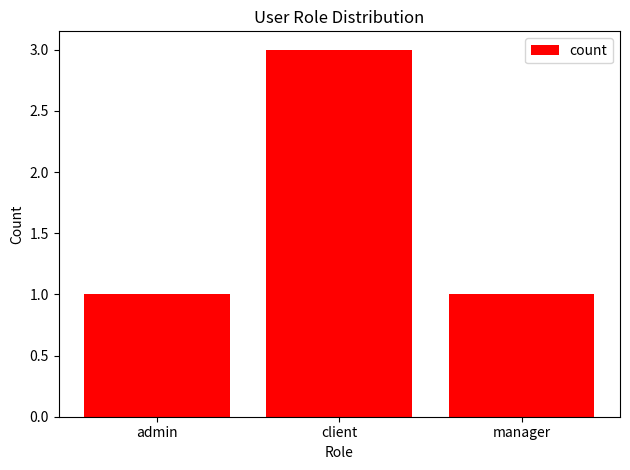

How many values are between 1 and 3?

3